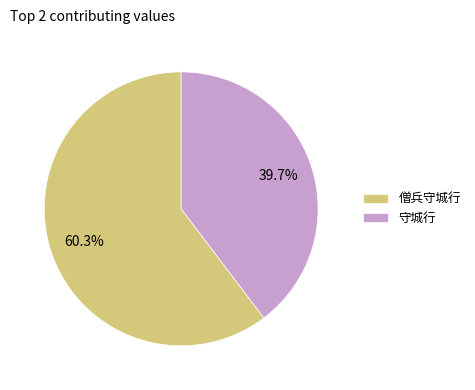

To the nearest percent, what is the difference between the largest and smallest slice percentages?

21%